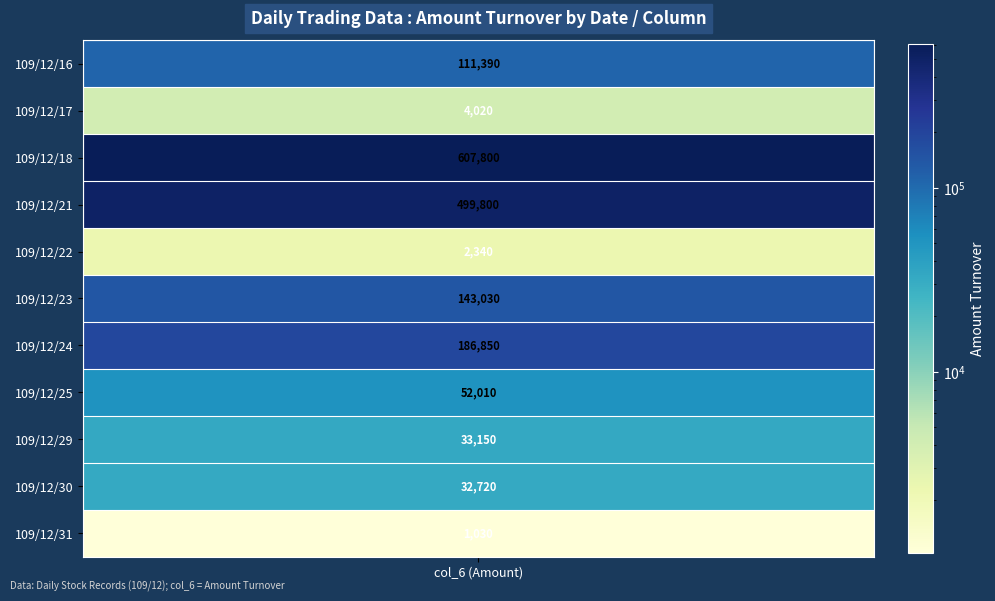

At how many categories does at least one series exceed 295442?

1